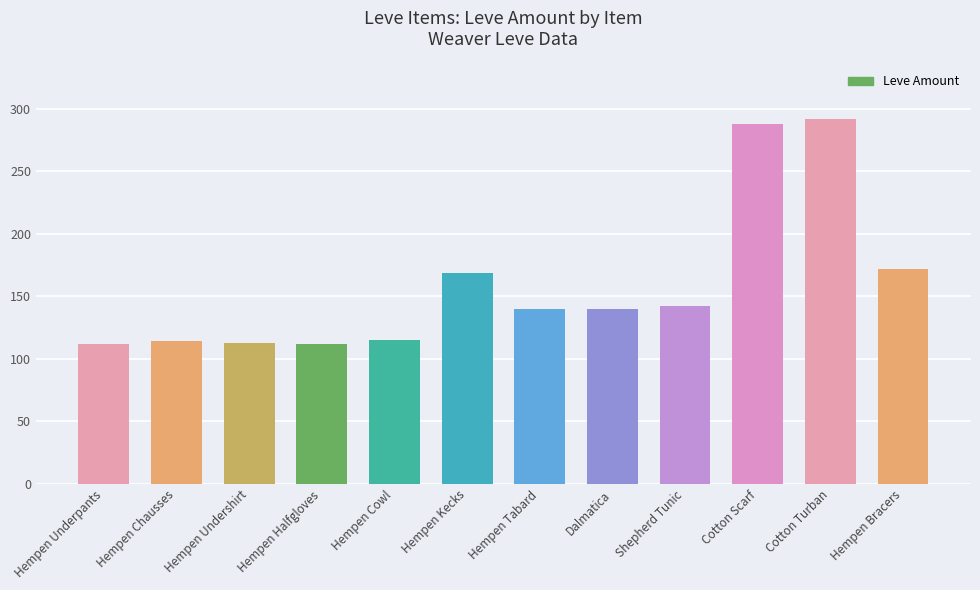

What is the label of the 6th bar from the left?

Hempen Kecks